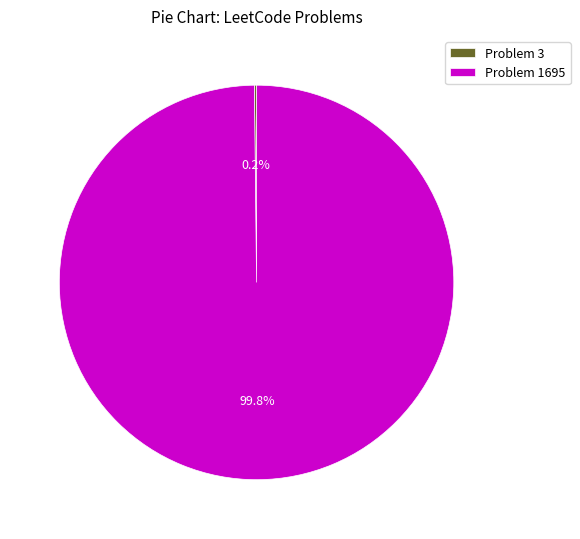

Which category has the biggest portion of the pie?

Problem 1695